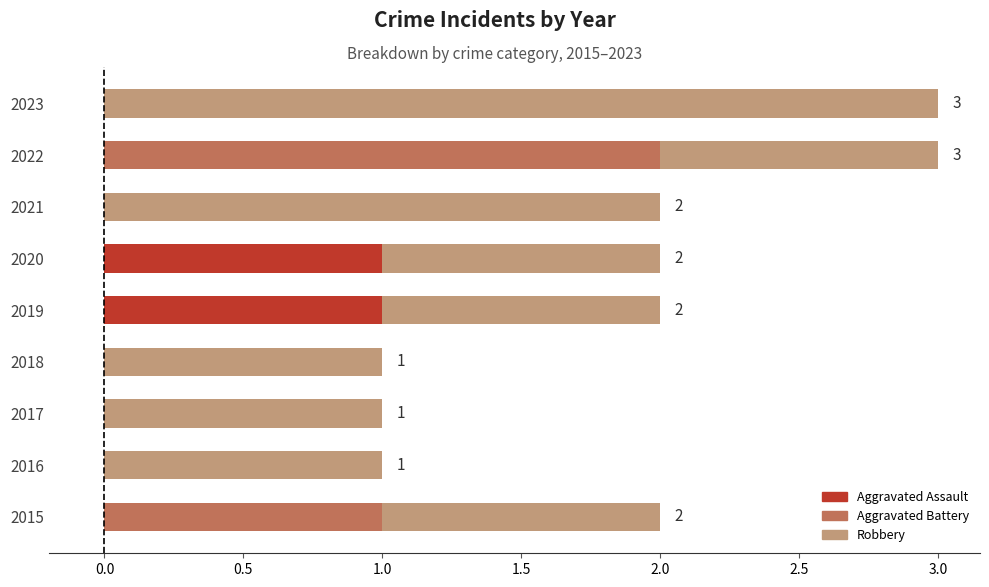

True or false: Aggravated Assault has a value of -1 at 2022.

False